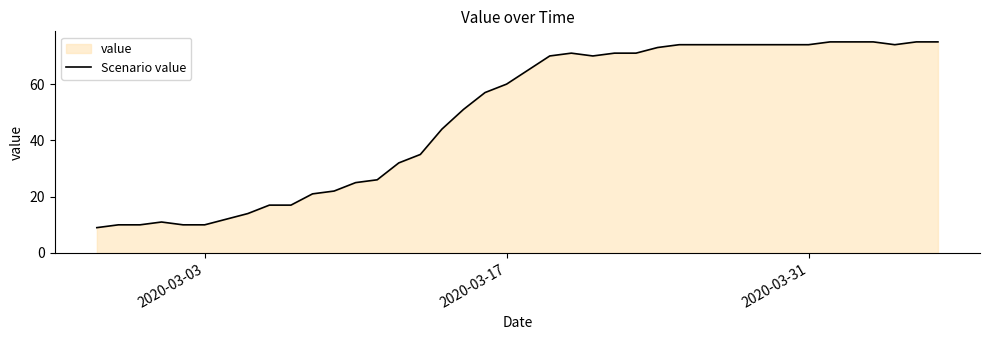

What is the maximum value shown in the chart?

75